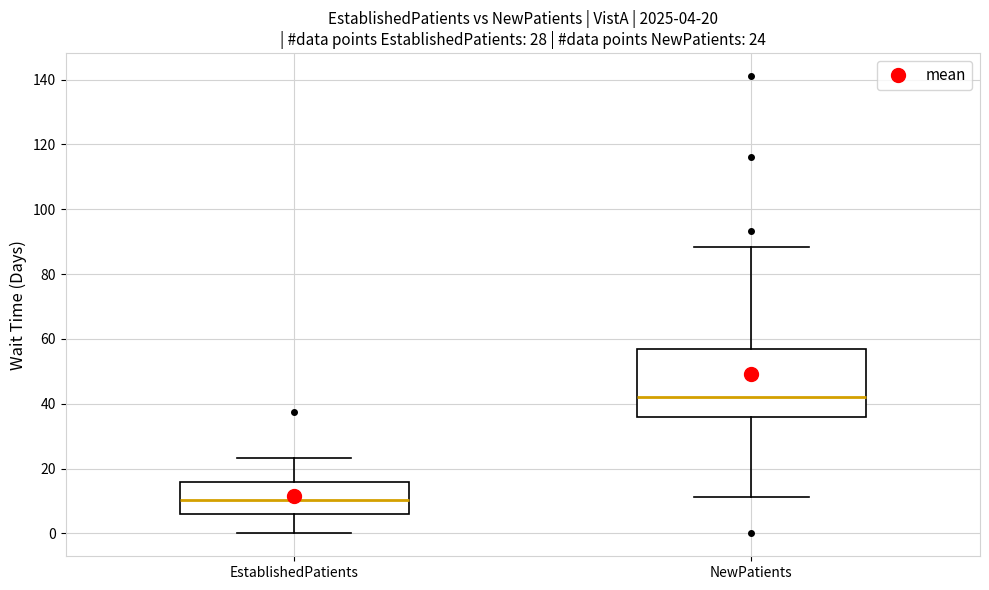

Which box has the highest median line?

NewPatients